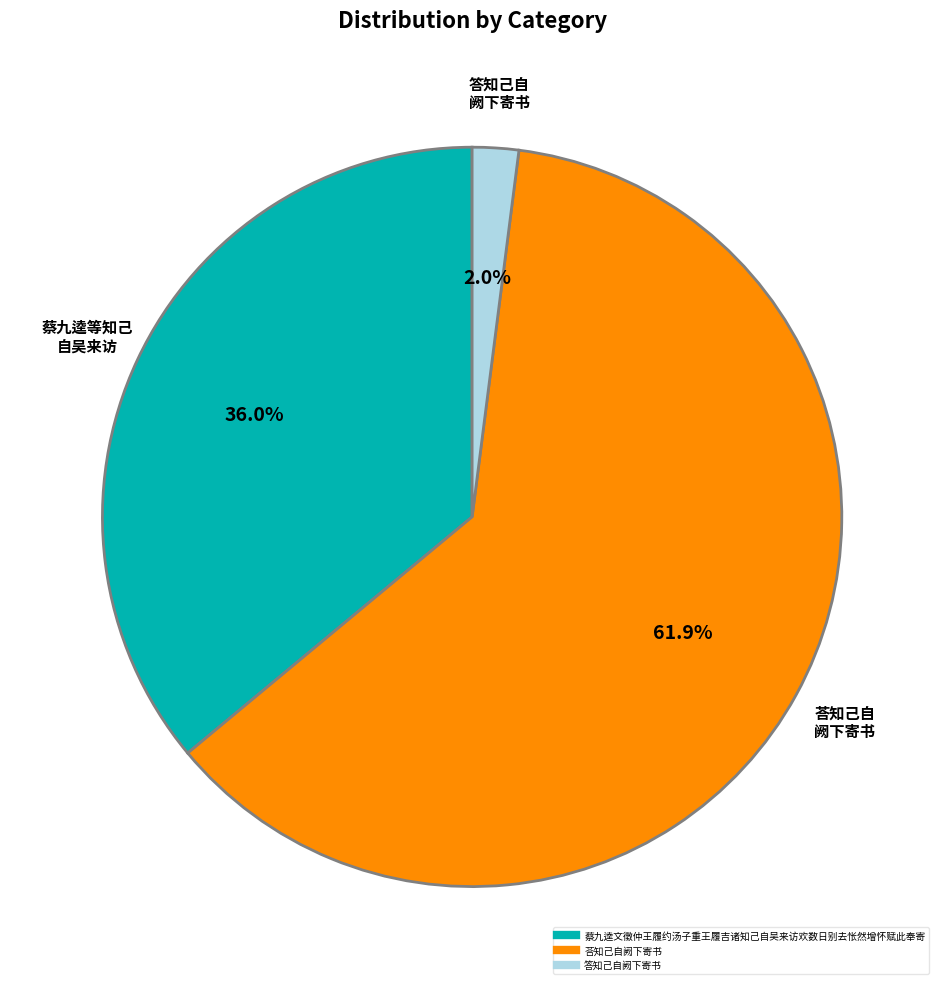

Rank the categories by value from highest to lowest.

荅知己自阙下寄书, 蔡九逵文徵仲王履约汤子重王履吉诸知己自吴来访欢数日别去怅然增怀赋此奉寄, 答知己自阙下寄书